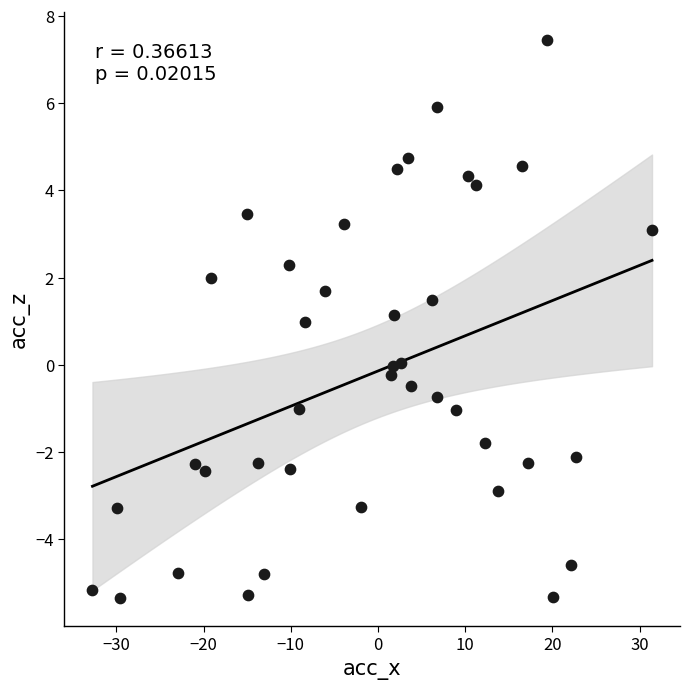

What is the range of X values (max minus min)?

64.2